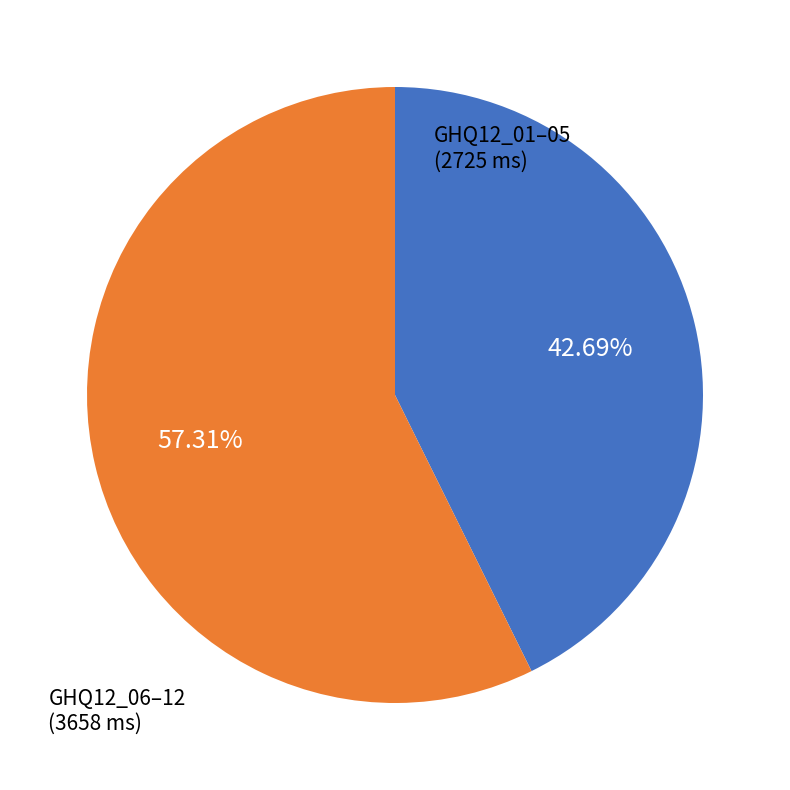

How many slices are in this pie chart?

2